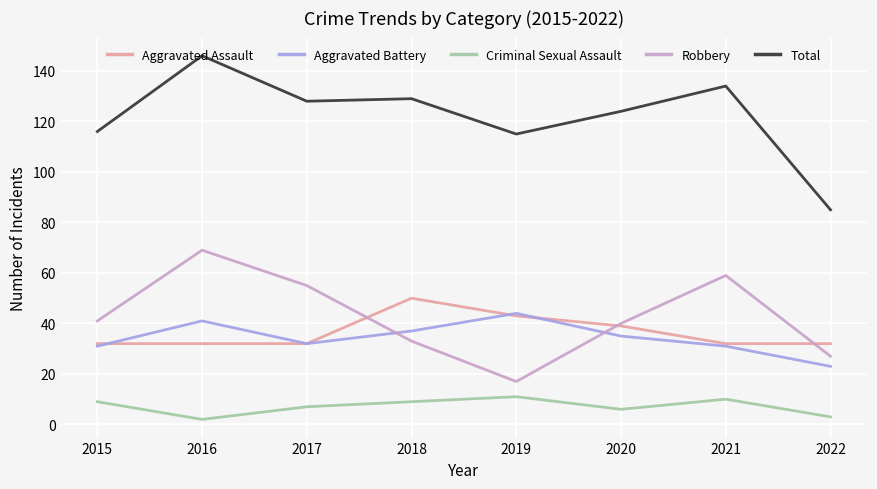

At how many categories does at least one series exceed 135?

1